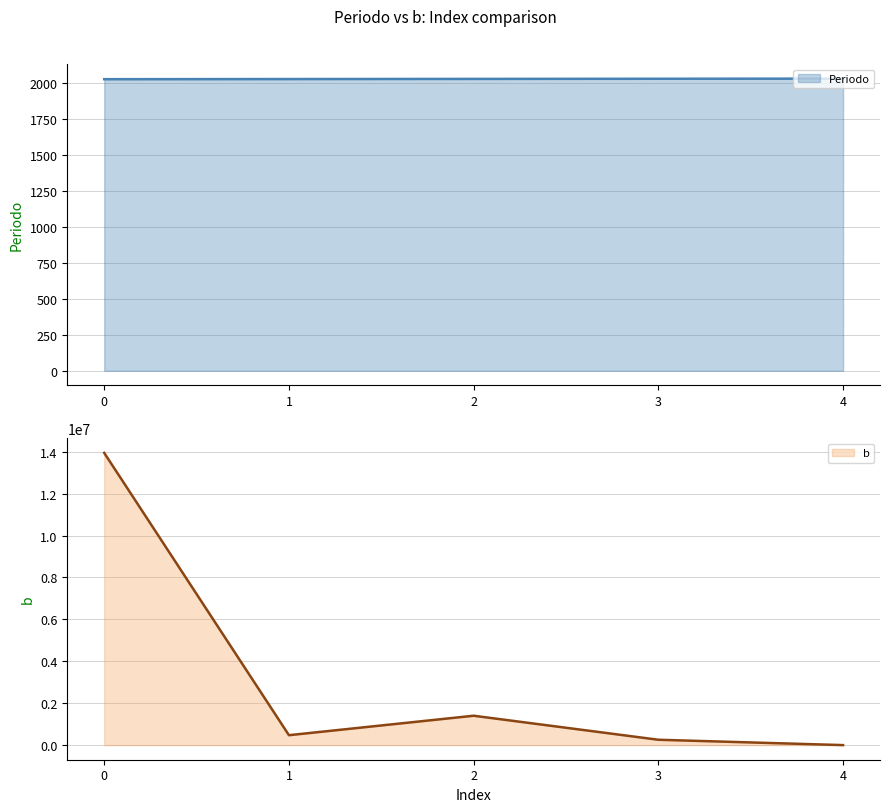

How many data points in Periodo are above 2027?

2